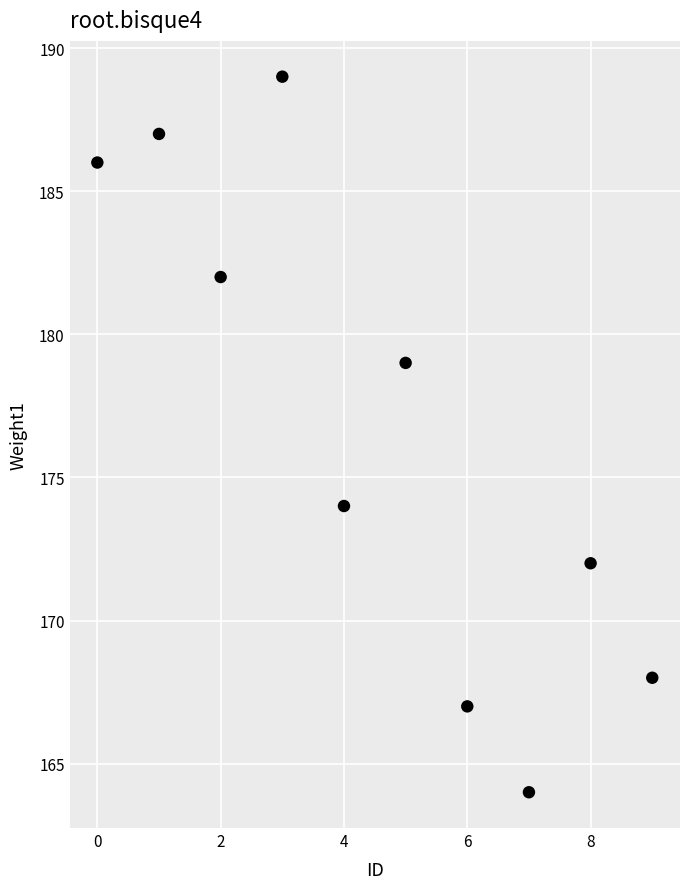

What is the range of Y values (max minus min)?

25